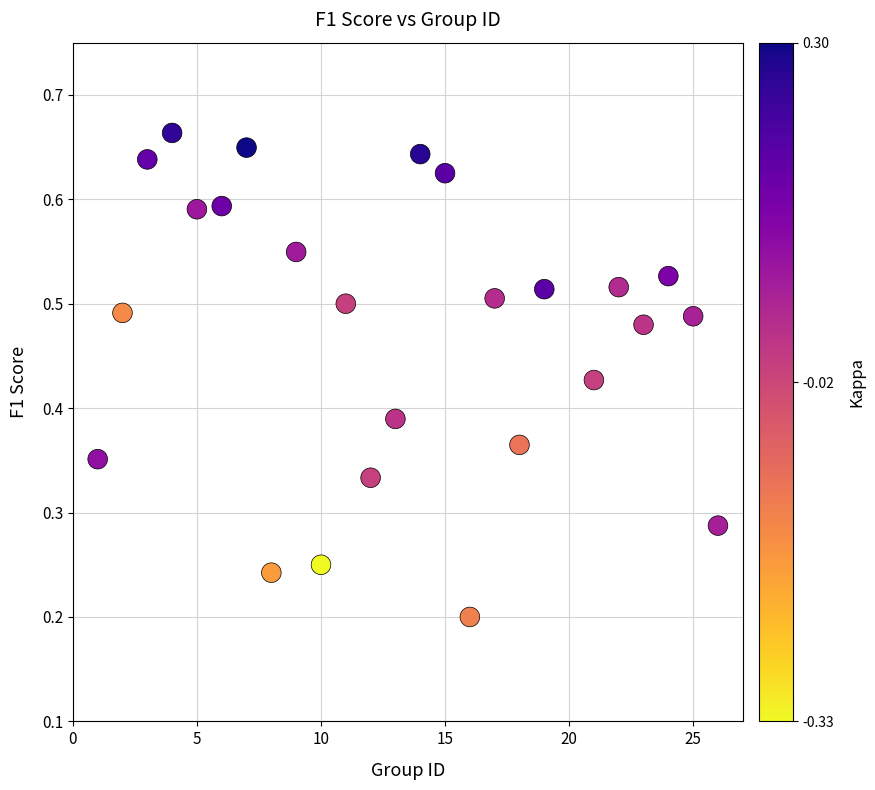

What is the range of X values (max minus min)?

25.0